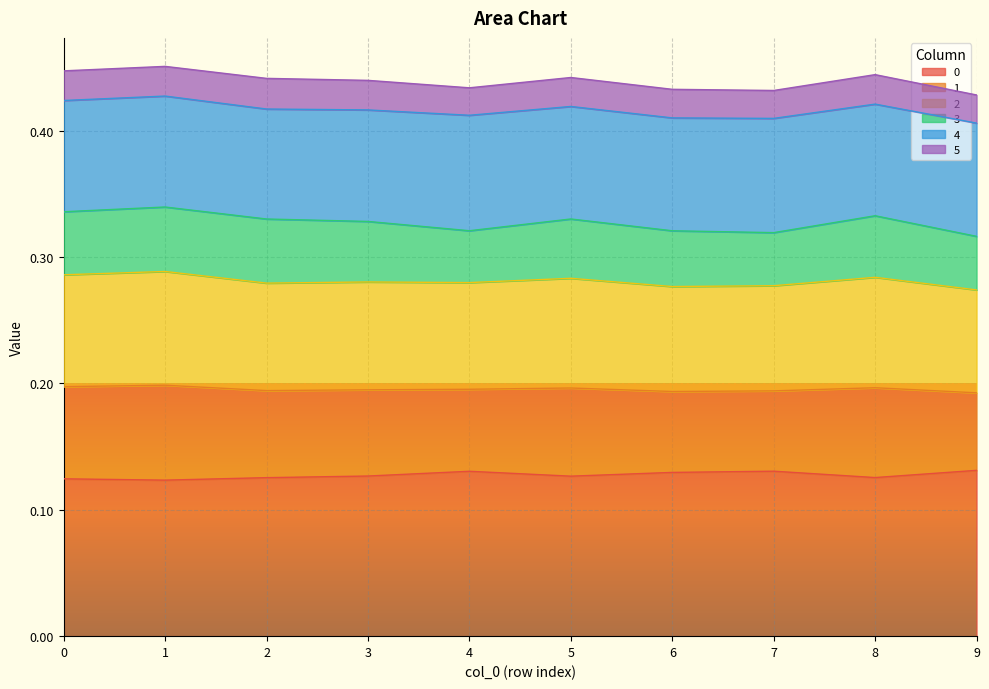

The value of 0 at 3 is 0.2. True or false?

False